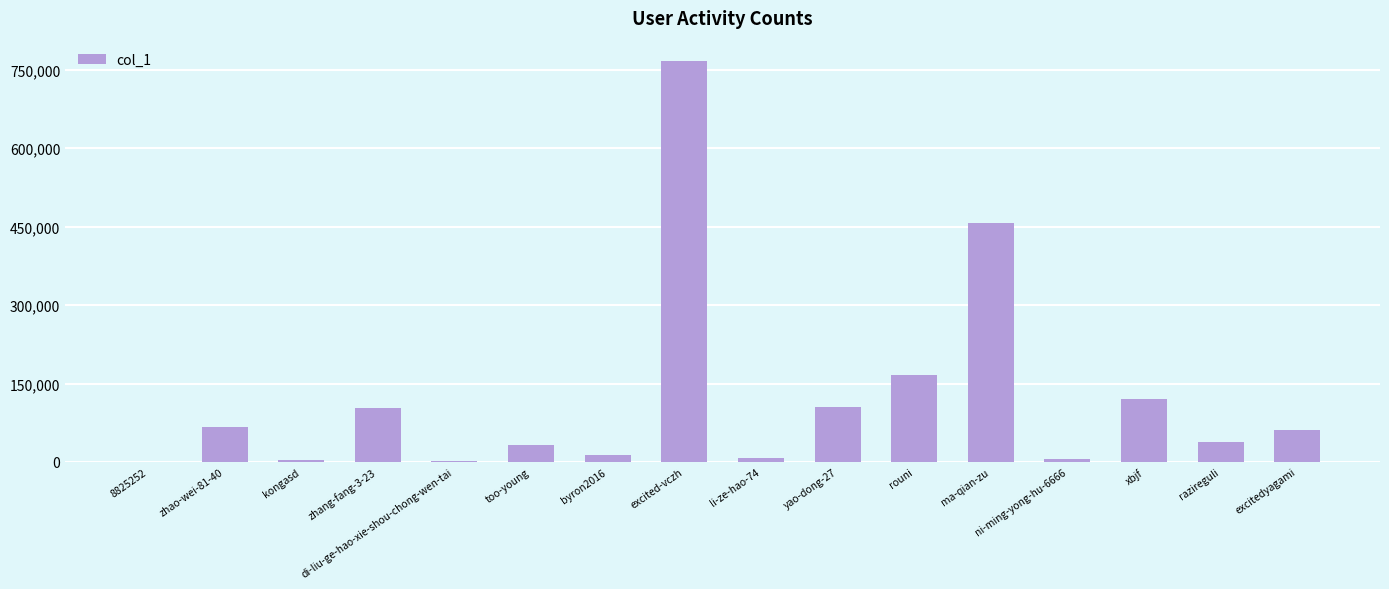

At which label is the value closest to 383666?

ma-qian-zu